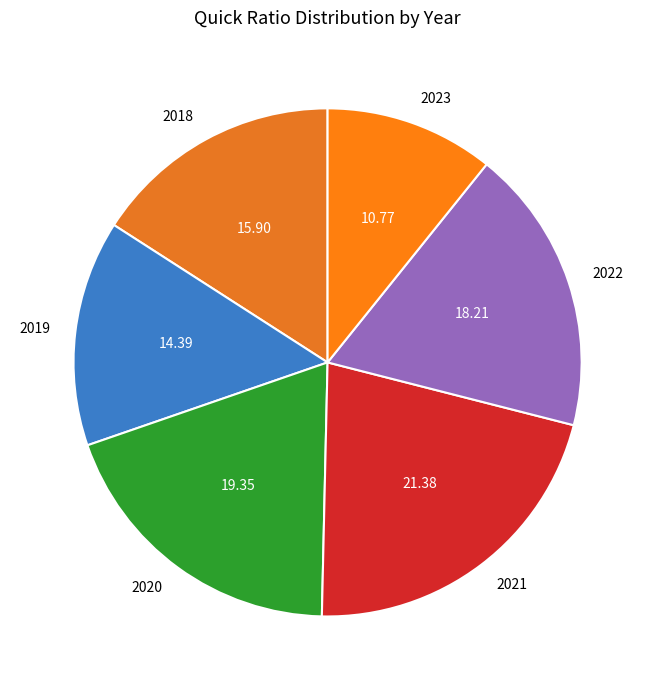

Do 2022 and 2020 together represent more than half of the pie?

No